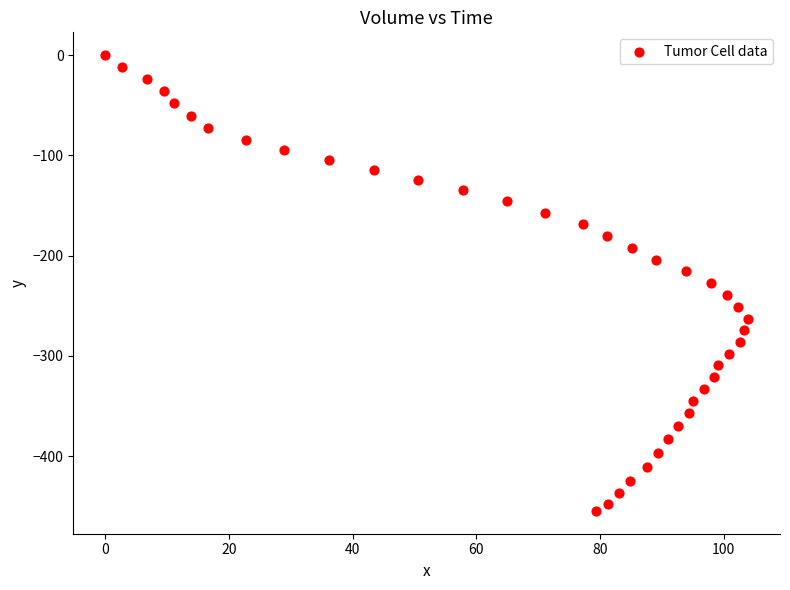

What is the range of Y values (max minus min)?

454.6